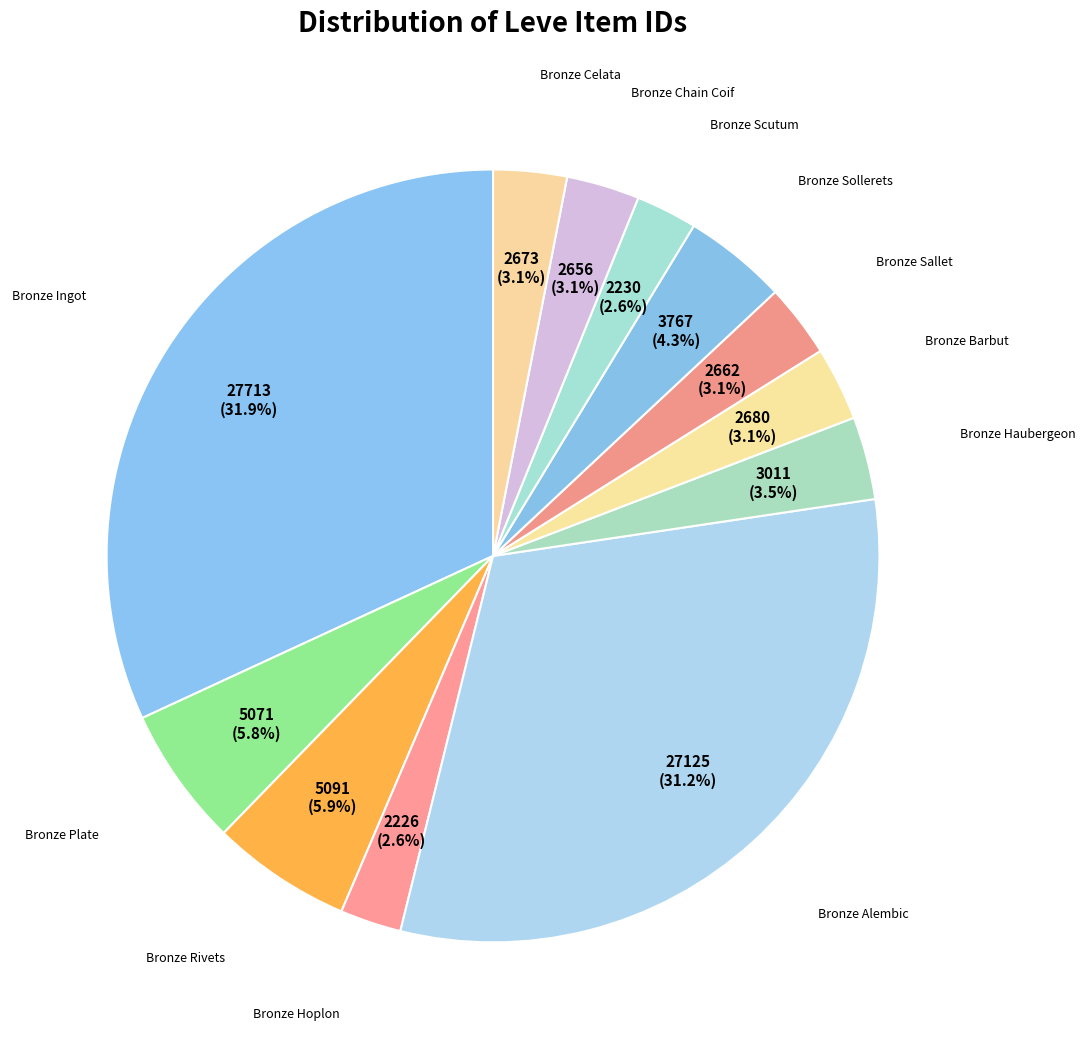

Which slice is the smallest?

Bronze Hoplon